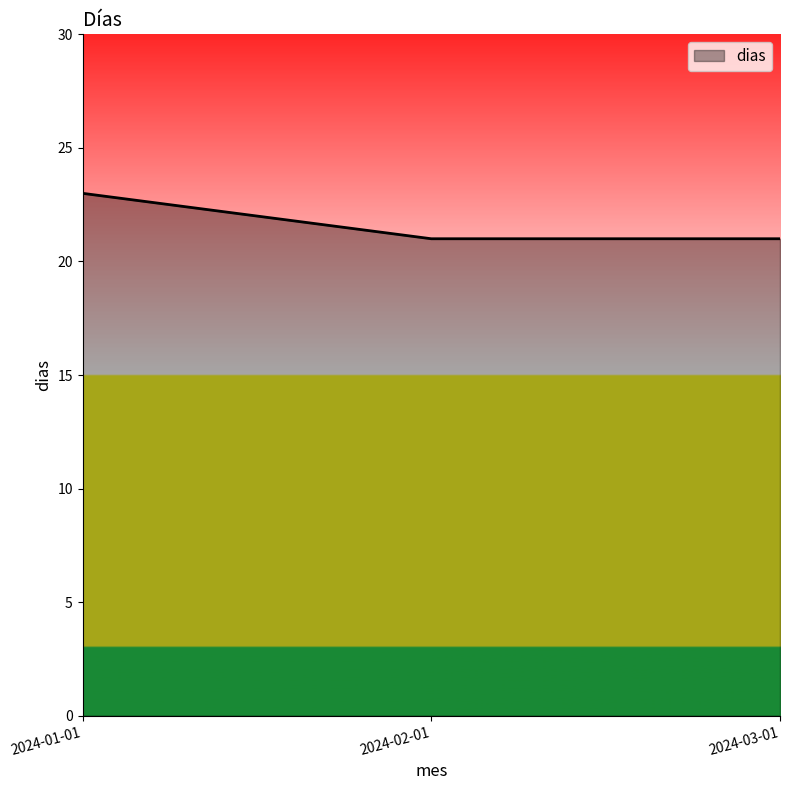

Which has a higher value, 2024-01-01 or 2024-02-01?

2024-01-01